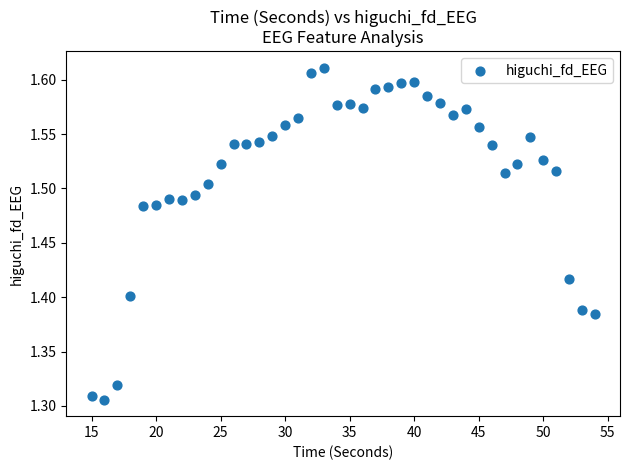

What is the range of X values (max minus min)?

39.0